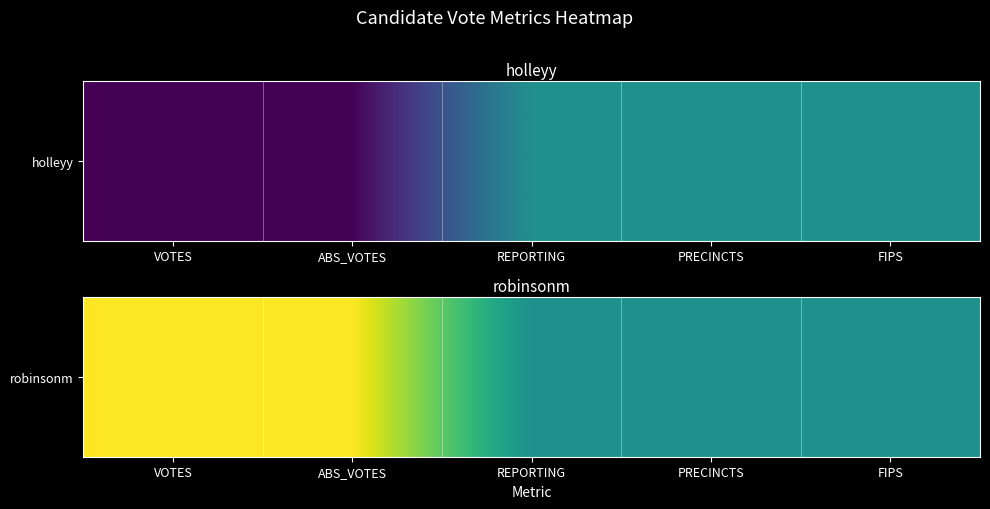

Rank the categories by value from highest to lowest.

VOTES, ABS_VOTES, REPORTING, PRECINCTS, FIPS